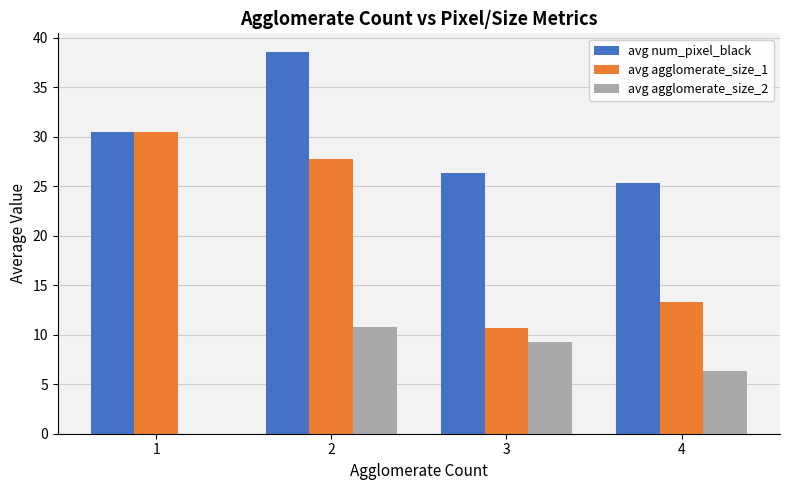

What is the sum of all avg num_pixel_black values?

120.6